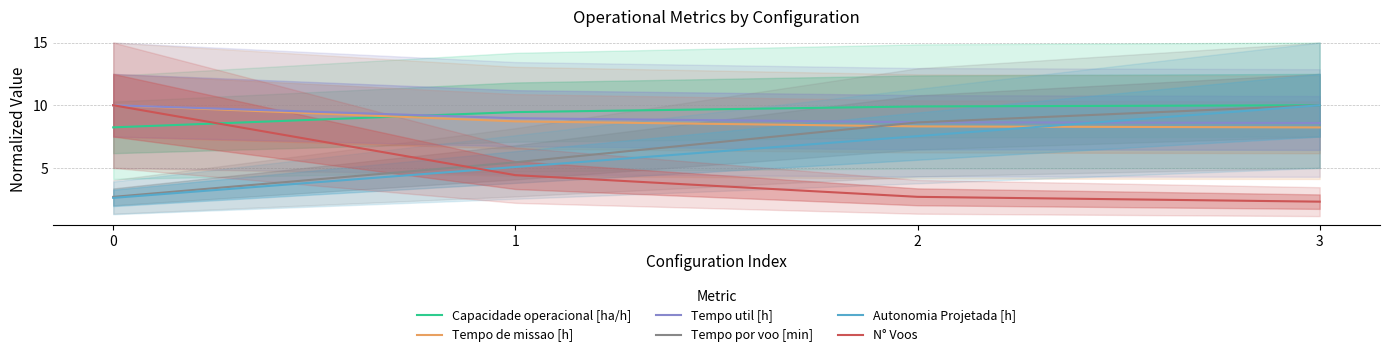

What is the minimum value shown in the chart?

2.3